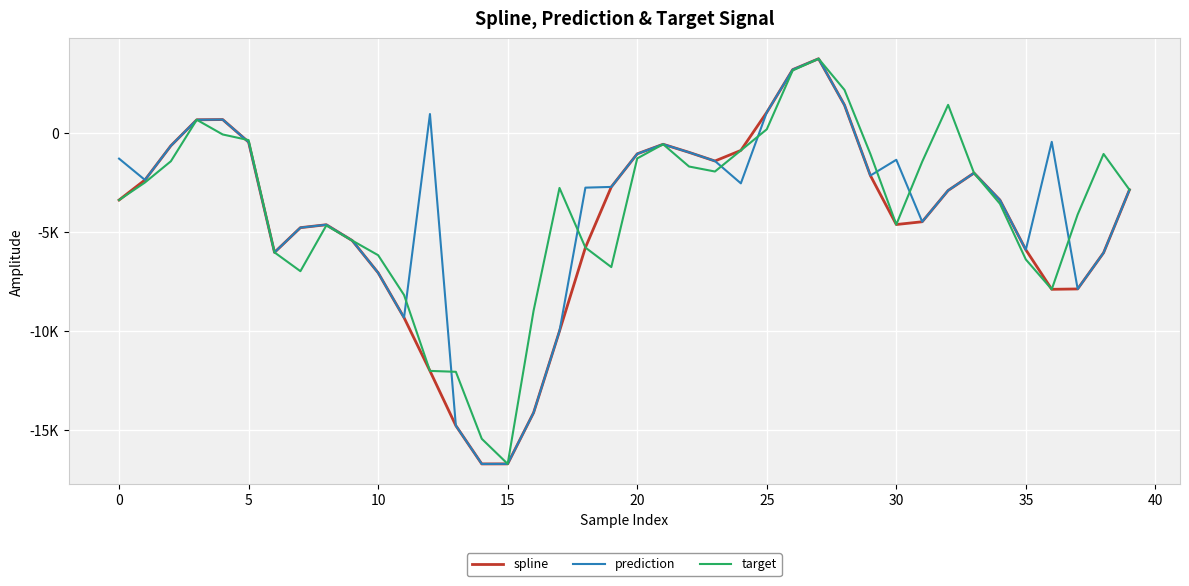

Does the chart have visible grid lines?

Yes